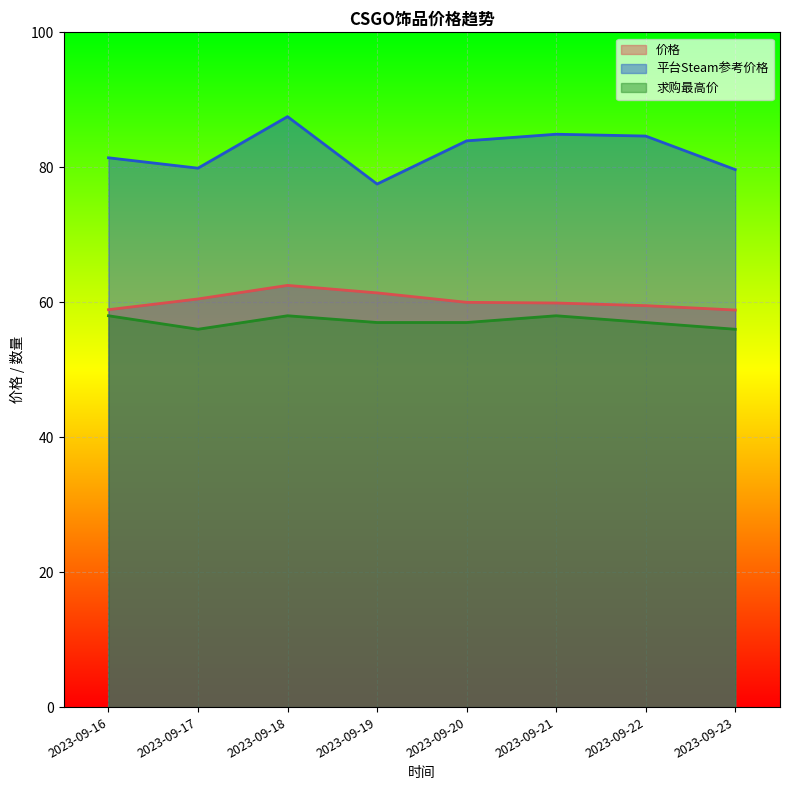

The value of 价格 at 2023-09-17 is 91.2. True or false?

False